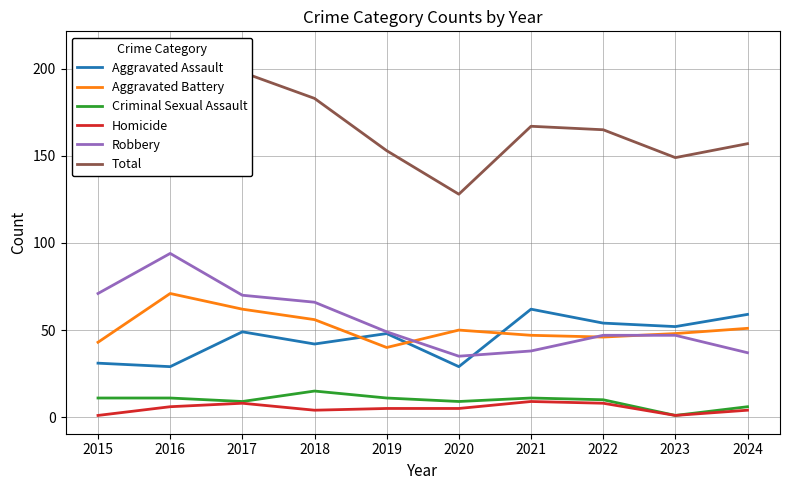

What are all the series names shown in the legend?

Aggravated Assault, Aggravated Battery, Criminal Sexual Assault, Homicide, Robbery, Total